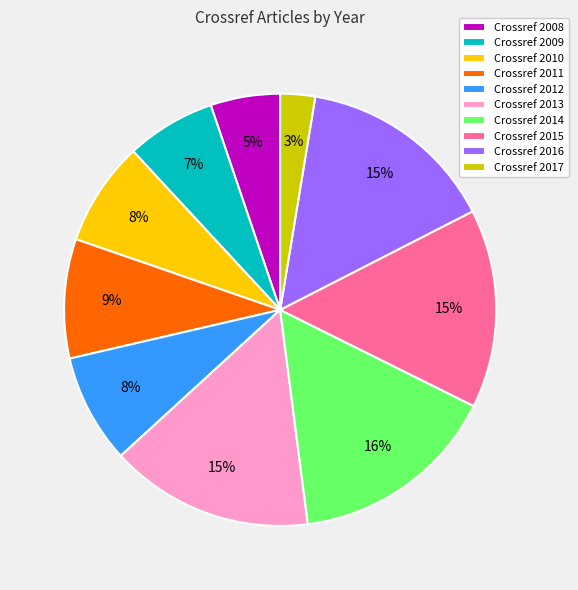

Is the sum of Crossref 2017 and Crossref 2010 greater than half?

No